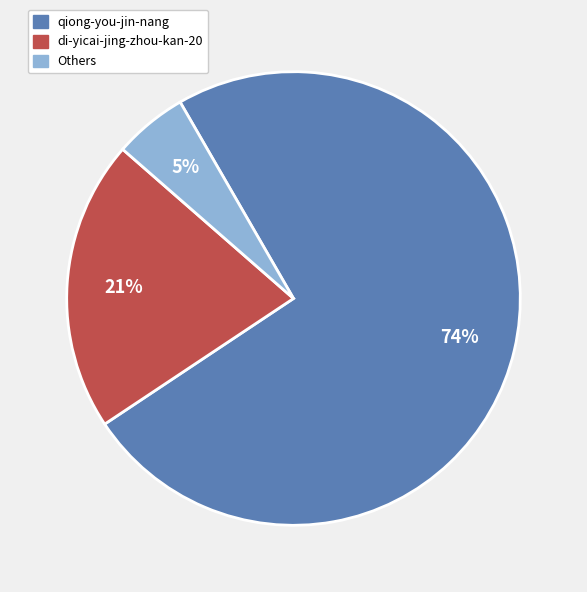

To the nearest percent, what is the average slice percentage?

33%